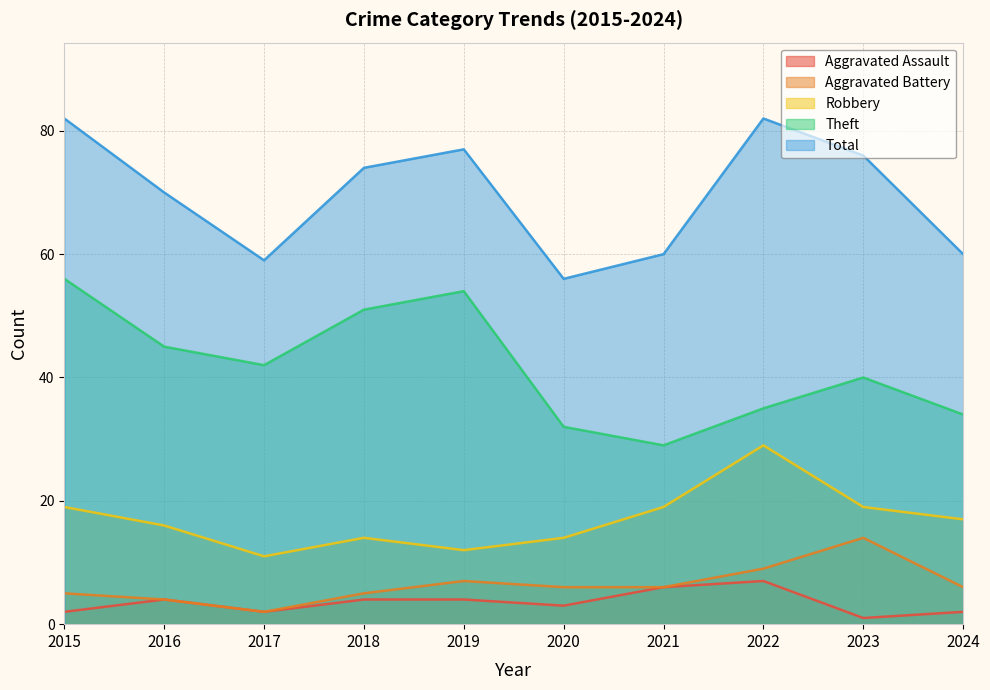

What is the difference between the second highest and minimum values in the Total series?

26